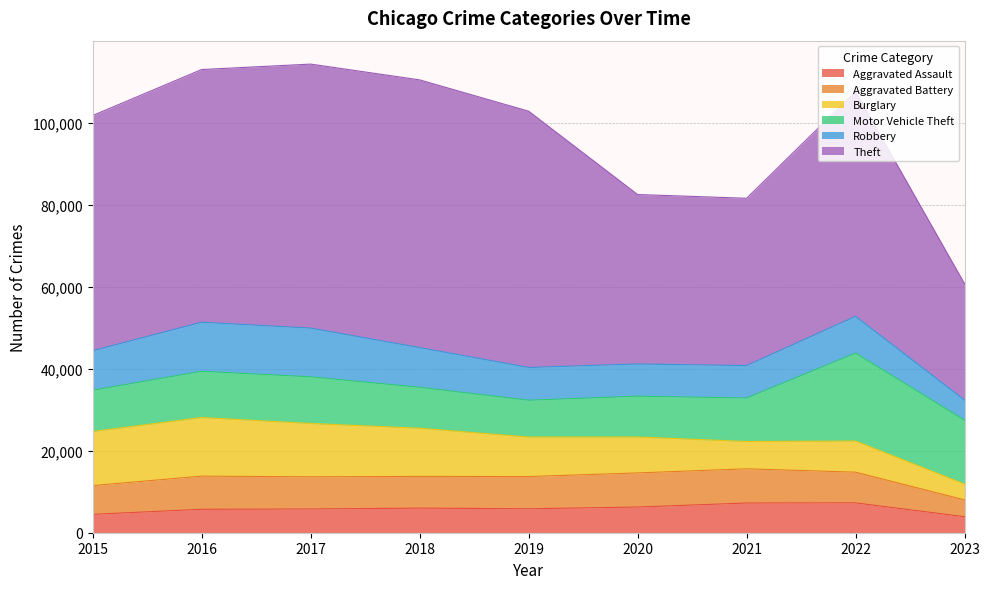

At which category does Robbery reach its first local valley?

2020